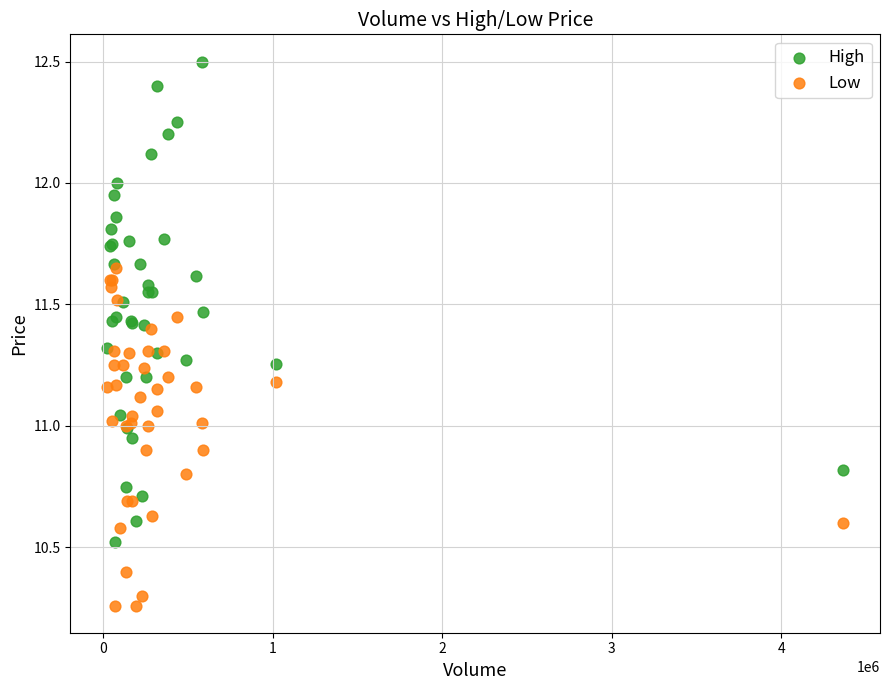

Which series has the widest spread of Y values?

High